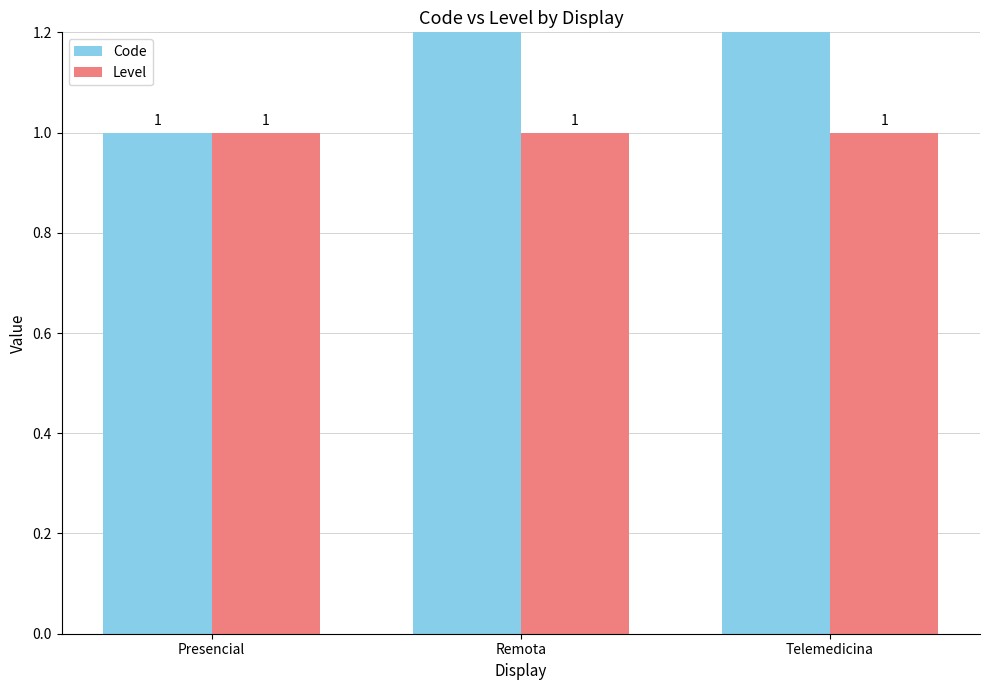

At which label does Code first exceed 2?

Telemedicina